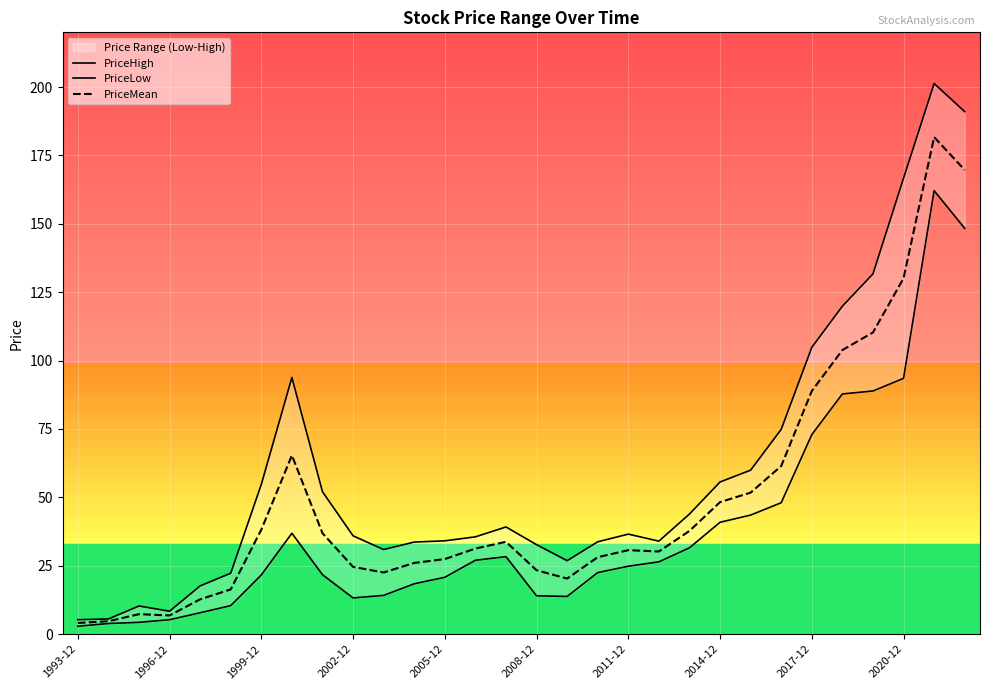

Where is PriceMean nearest to the value 92?

2017-12